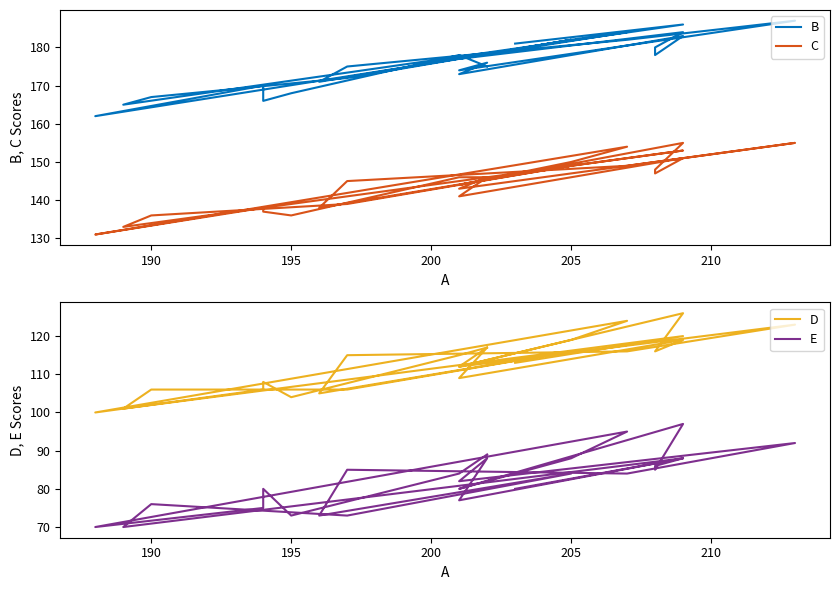

What is the highest value of the C series?

155